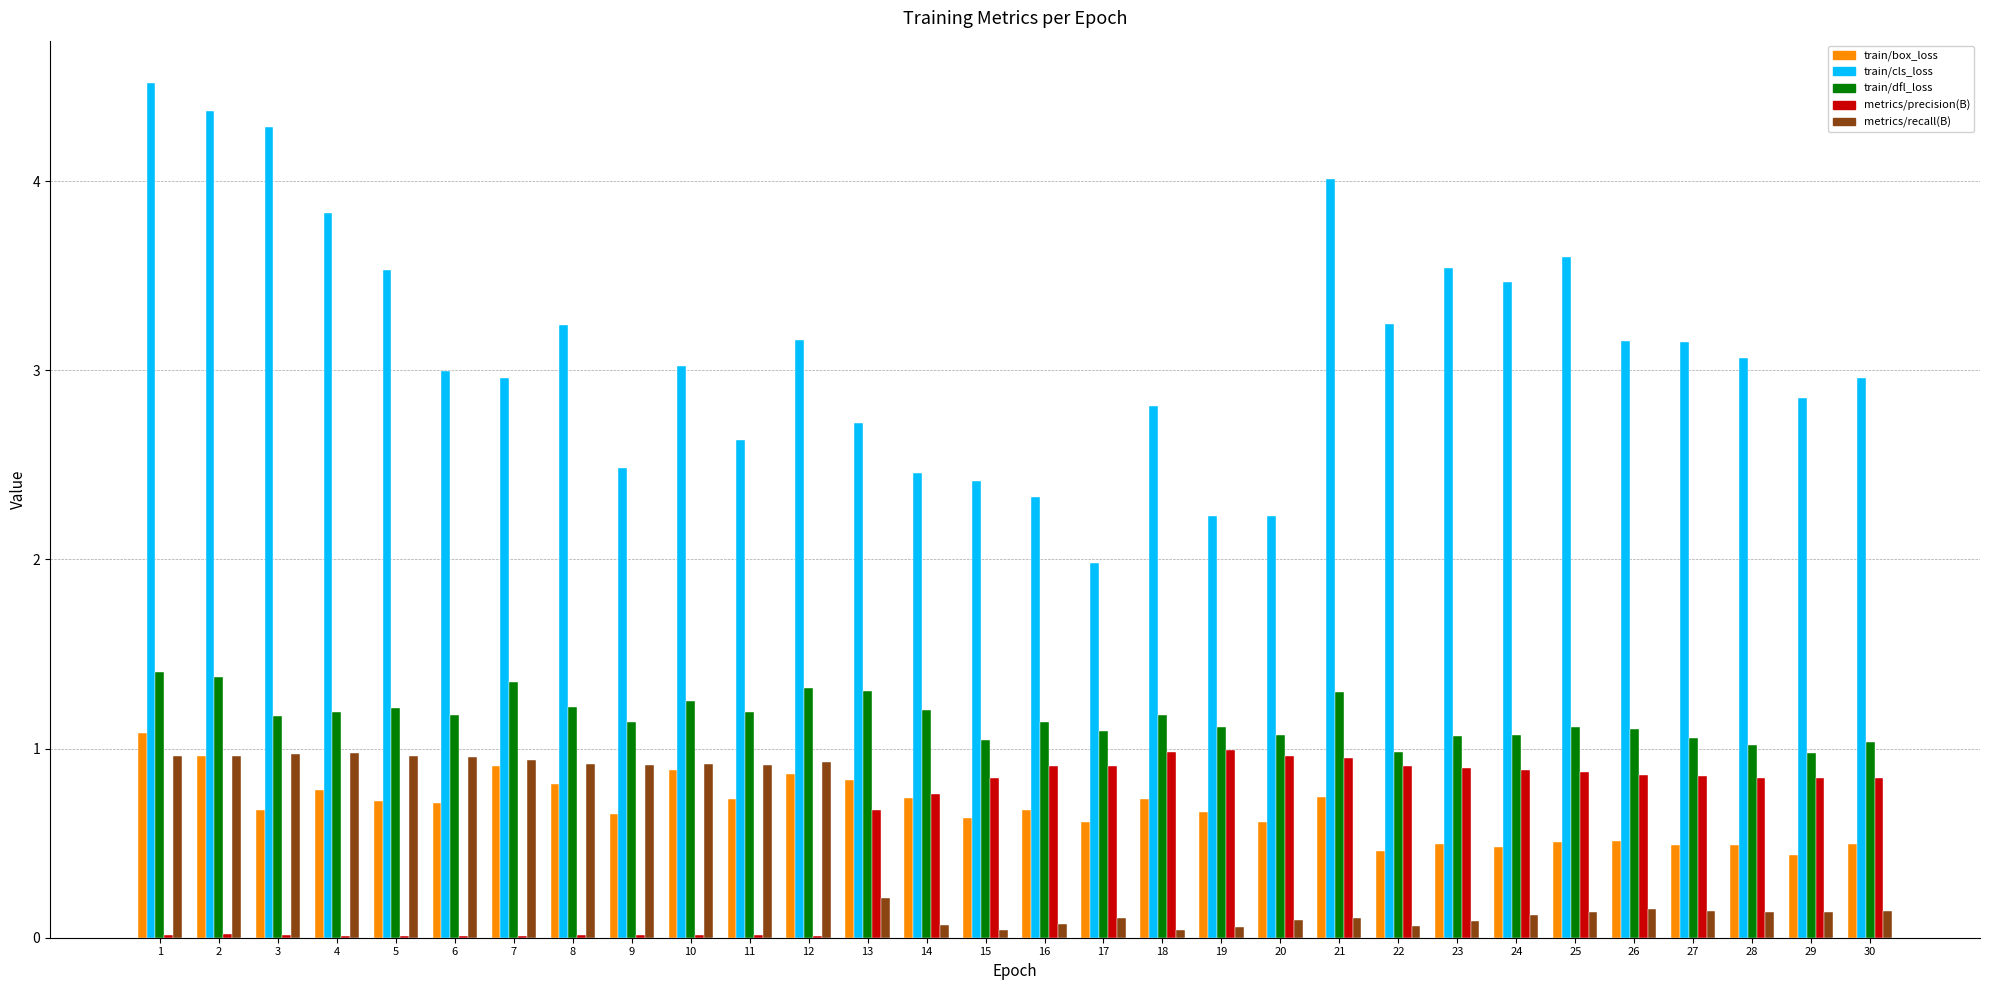

What is the sum of all metrics/recall(B) values?

13.2